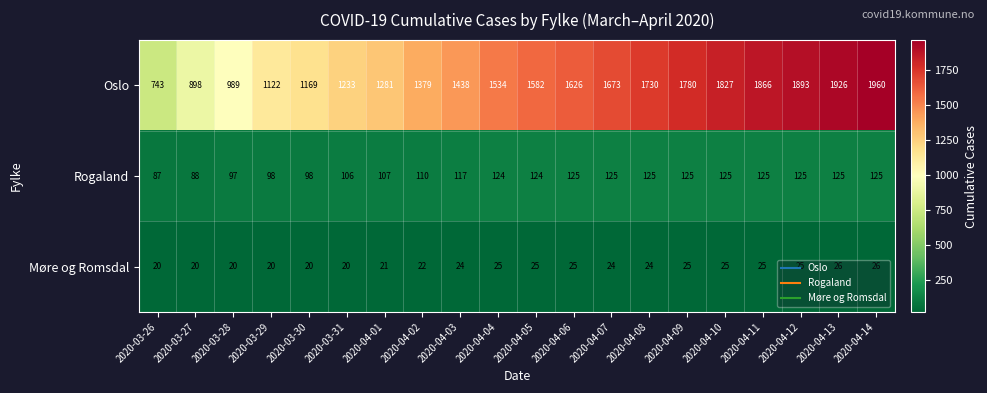

At which category is the sum across all series the highest?

2020-04-14